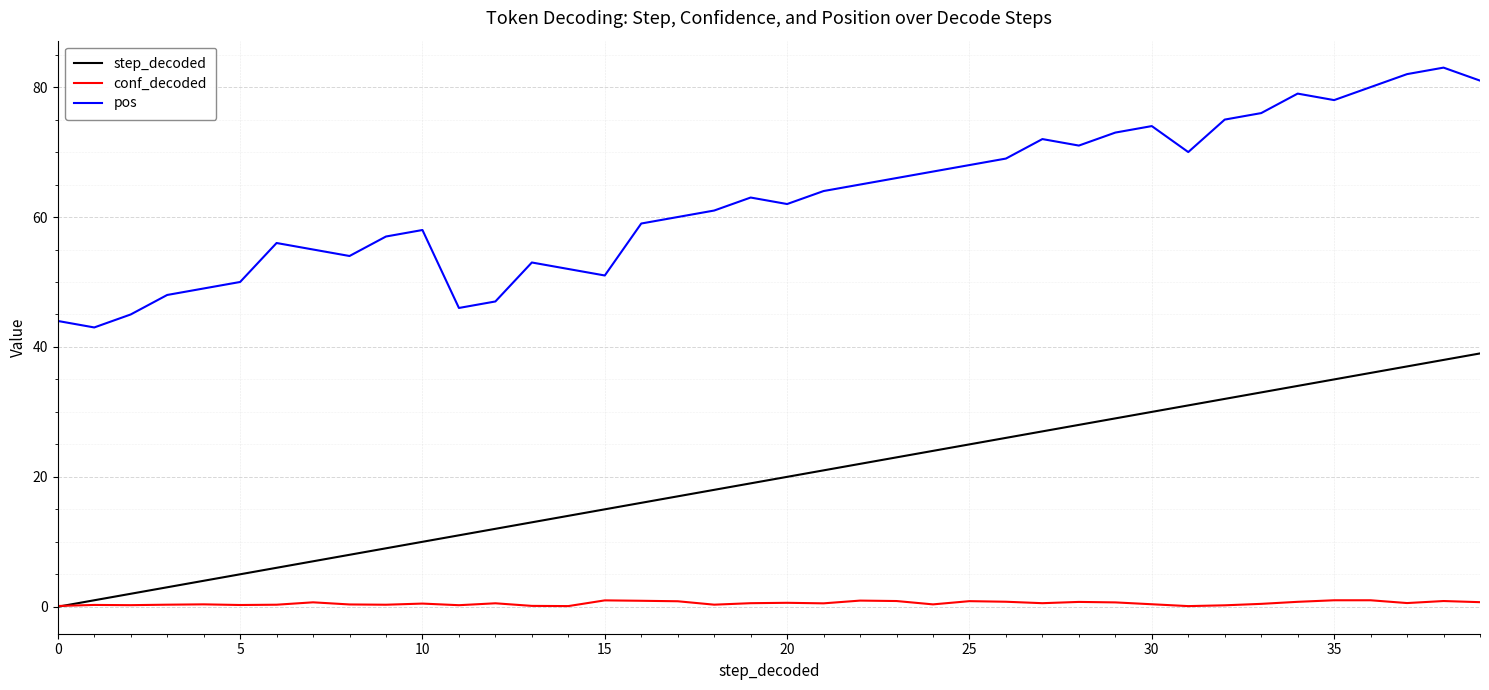

List the series in order of their overall mean, lowest first.

conf_decoded, step_decoded, pos